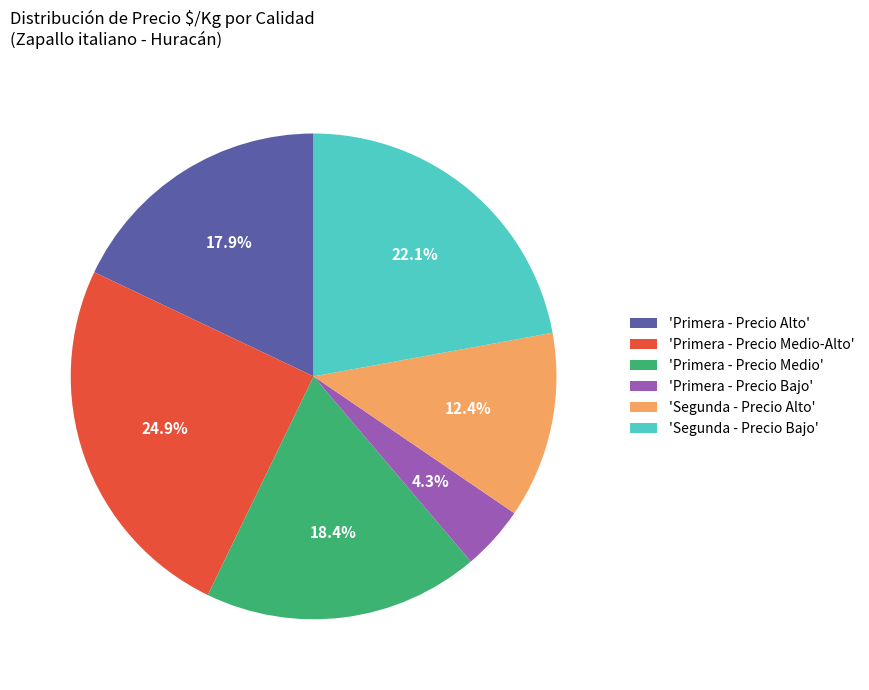

Which has a higher value, 'Primera - Precio Medio' or 'Primera - Precio Medio-Alto'?

'Primera - Precio Medio-Alto'